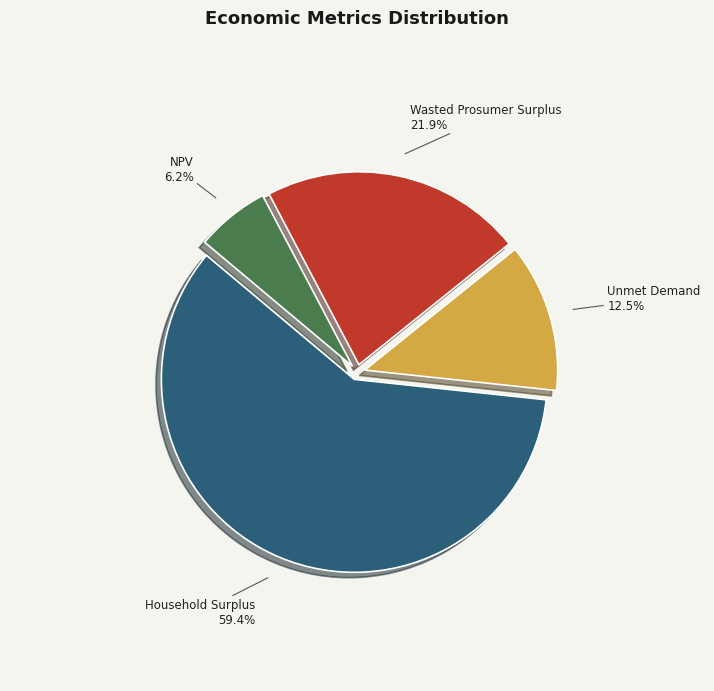

How many slices are in this pie chart?

4